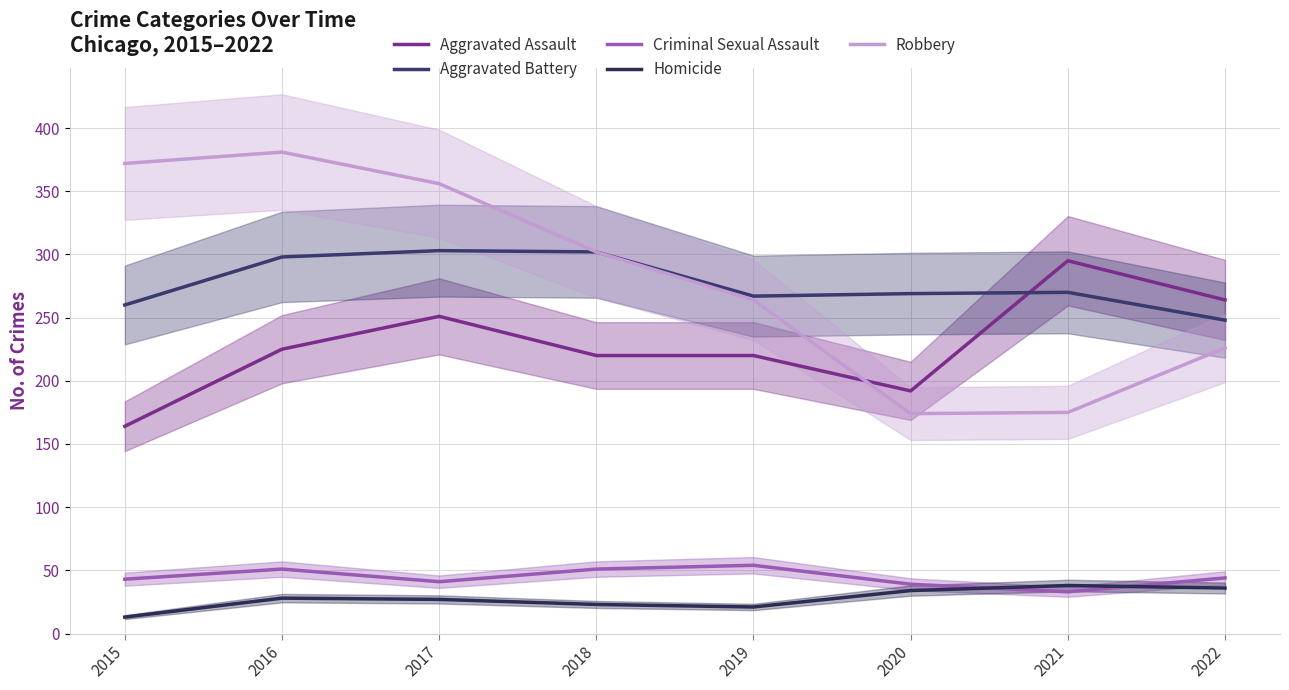

Is it true that Aggravated Assault equals 365 at 2022?

False